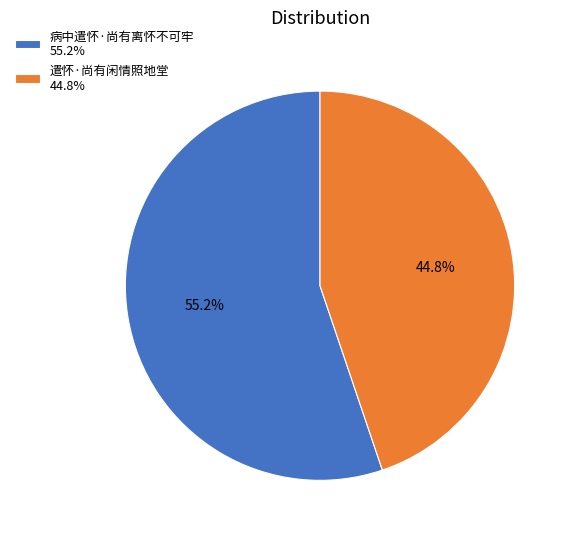

Is there a majority slice in this chart?

Yes